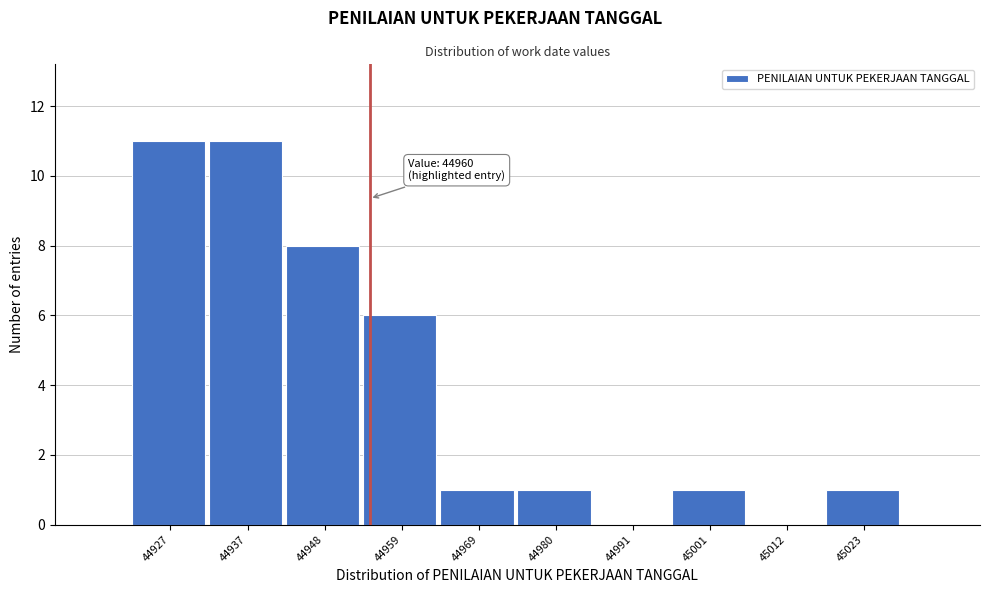

Reading right to left, transcribe all the data shown in this chart.

45023=1	45012=0	45001=1	44991=0	44980=1	44969=1	44959=6	44948=8	44937=11	44927=11